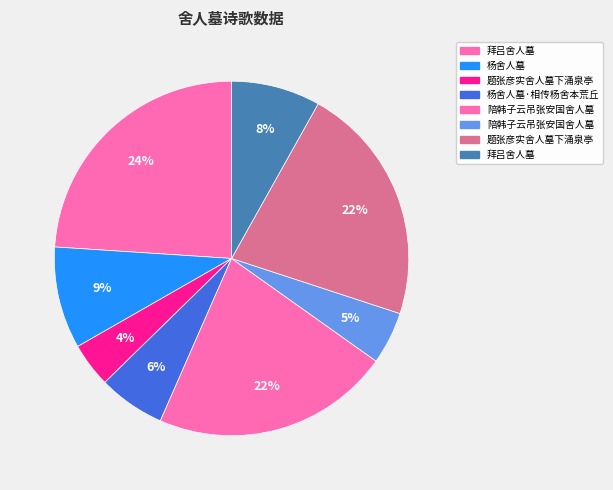

How many segments does this pie chart have?

8